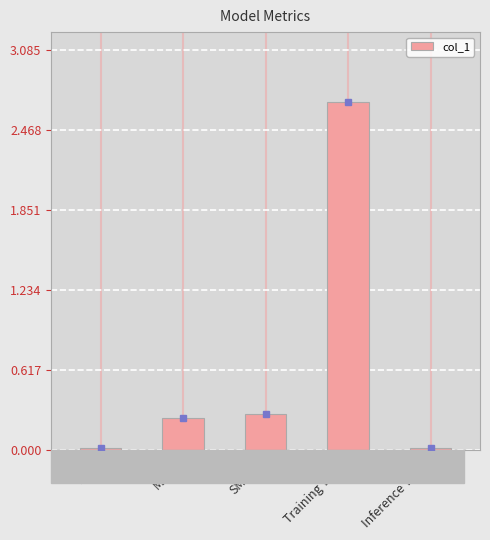

True or false: the data shows 0.0 at MSE.

True